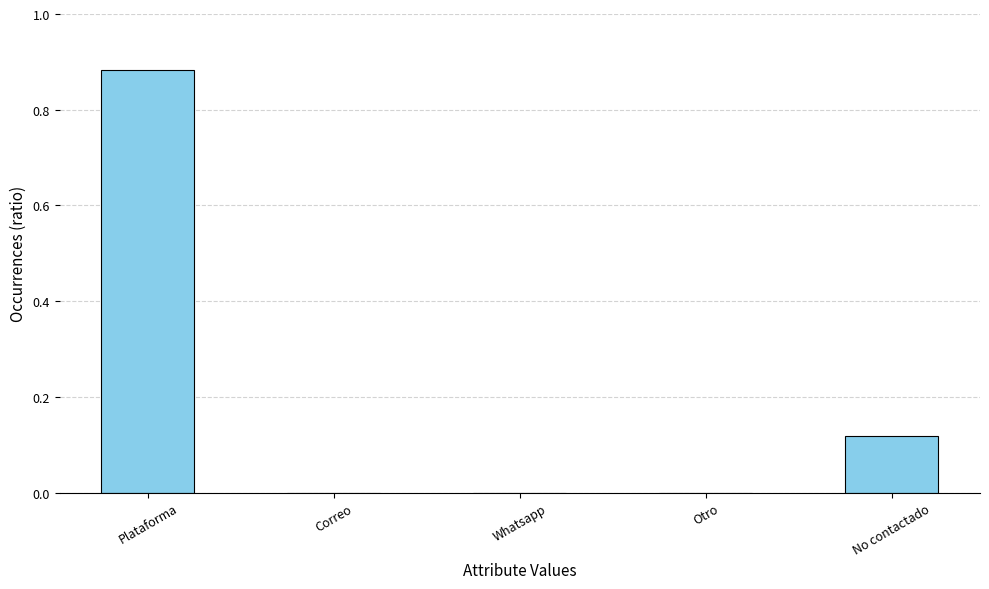

What is the change in value from Correo to No contactado?

+0.1